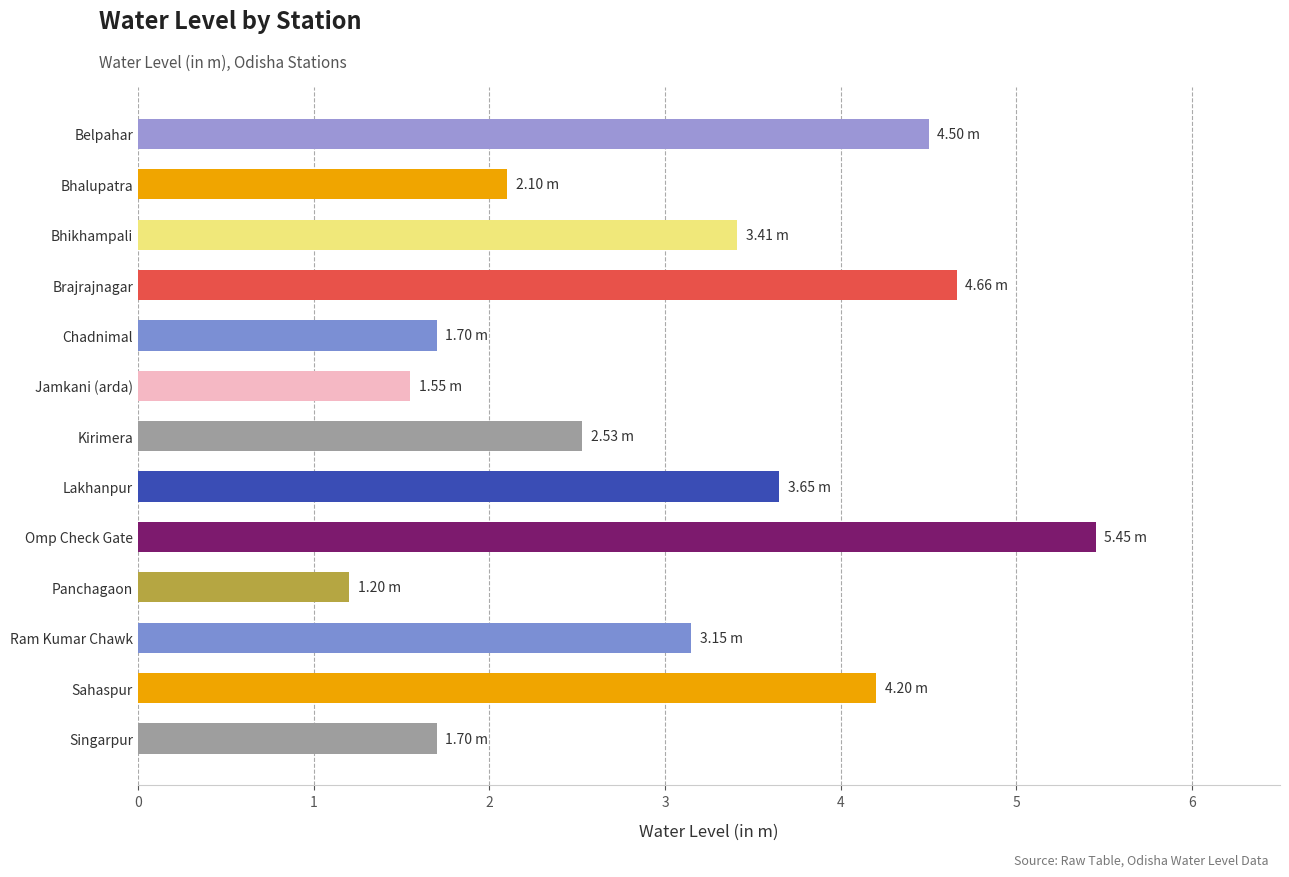

What is the average value?

3.1